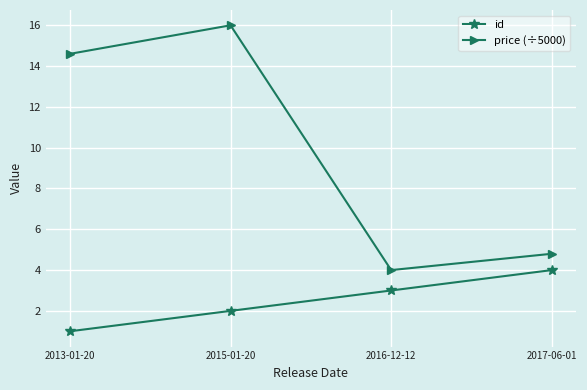

Is the value of price (÷5000) at 2015-01-20 greater than the value of id at 2013-01-20?

Yes